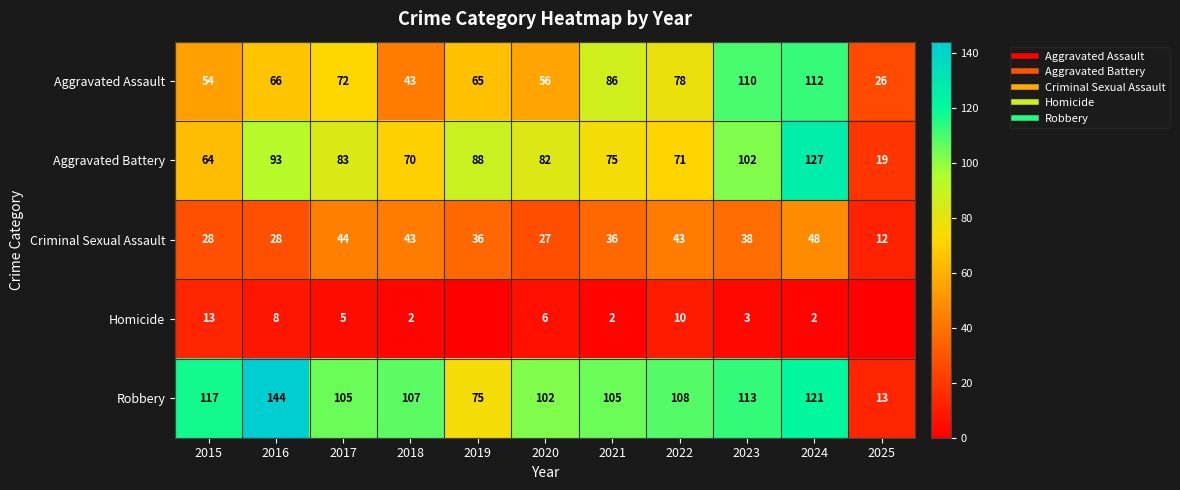

What is the difference between the second highest and second lowest values in the Criminal Sexual Assault series?

17